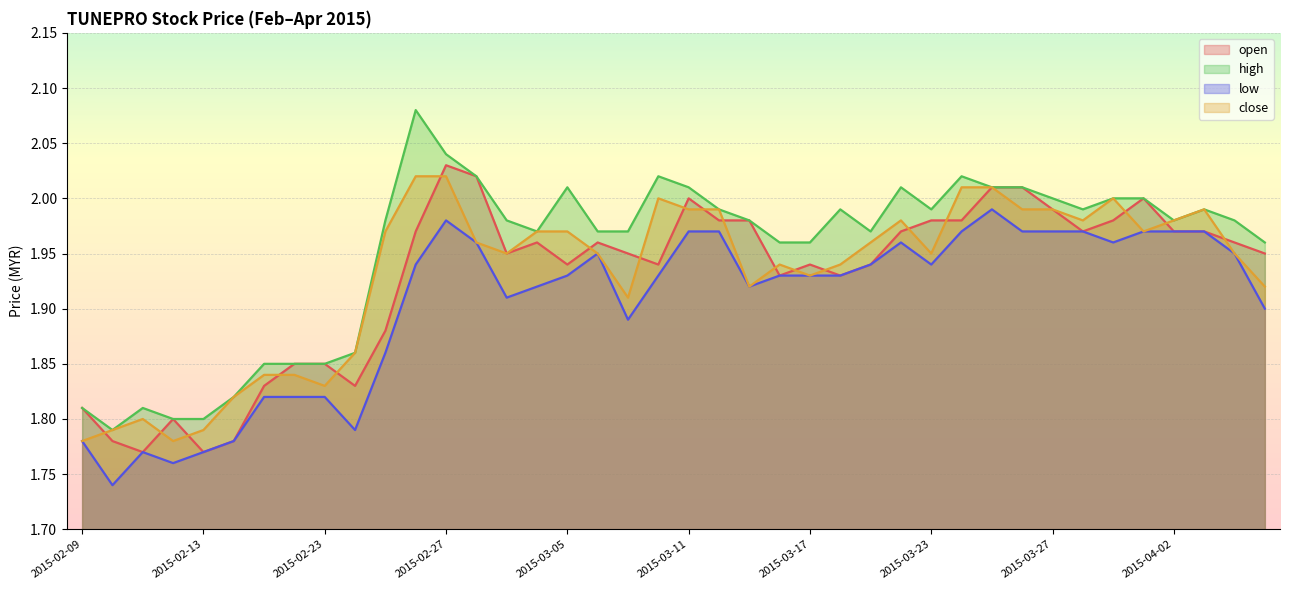

True or false: open and low intersect in this chart.

False